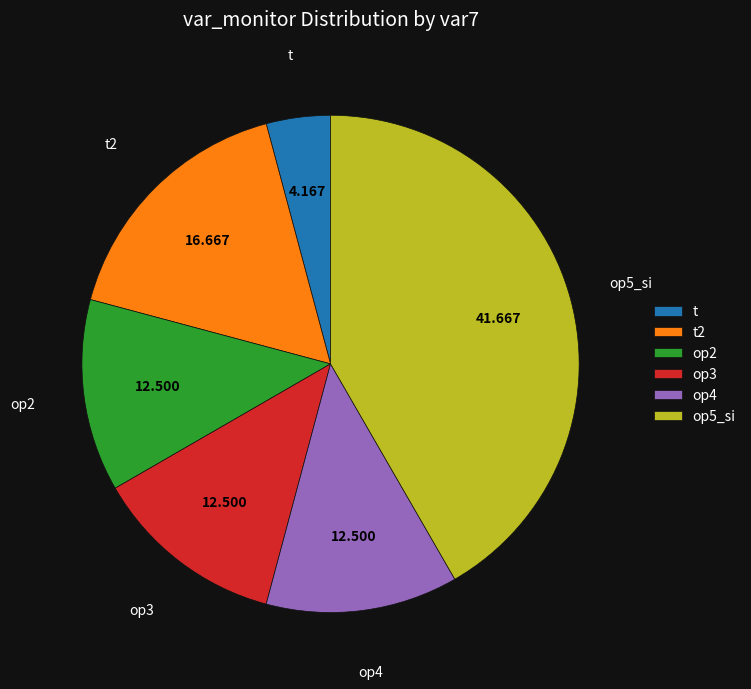

Do op5_si and t together represent more than half of the pie?

No